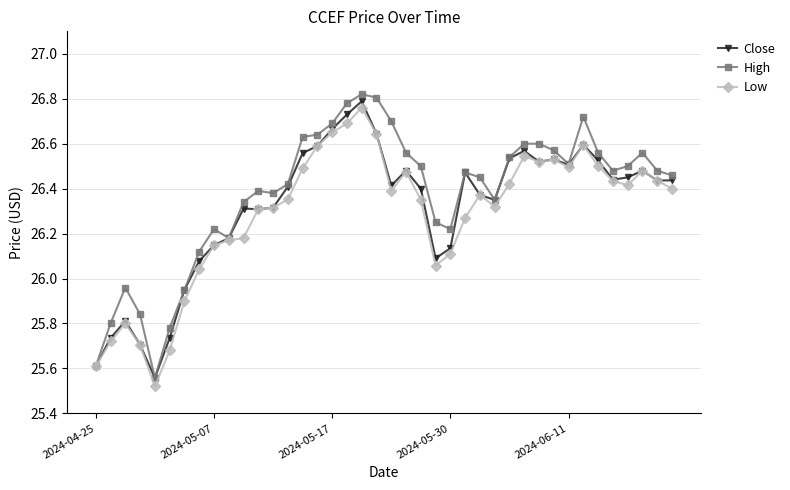

What is the sum of all Close values?

1052.6